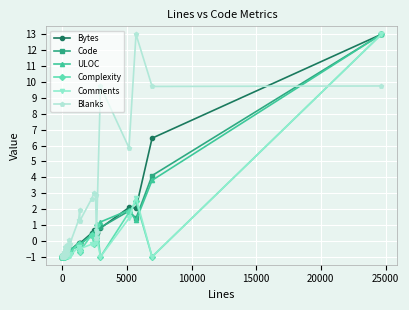

What is the sum of all Bytes values?

5.0